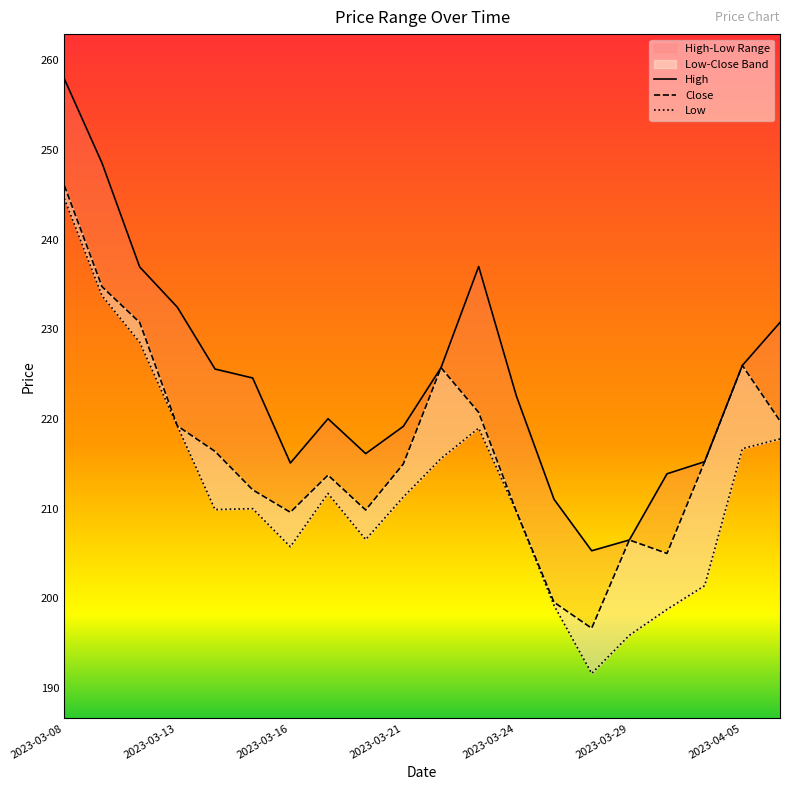

The value of Low at 14 is 102.9. True or false?

False